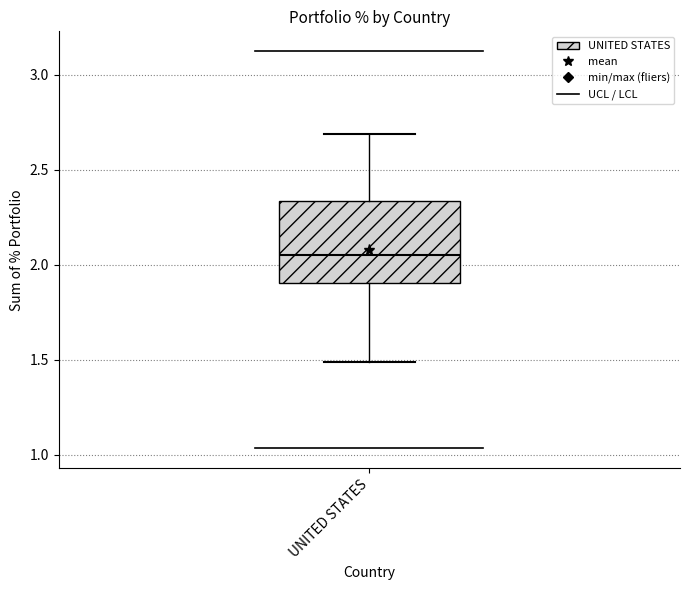

Where does the lower whisker of the box for UNITED STATES end on the y-axis? The values are not printed on the chart, so give them approximately, as read against the axis.

1.50